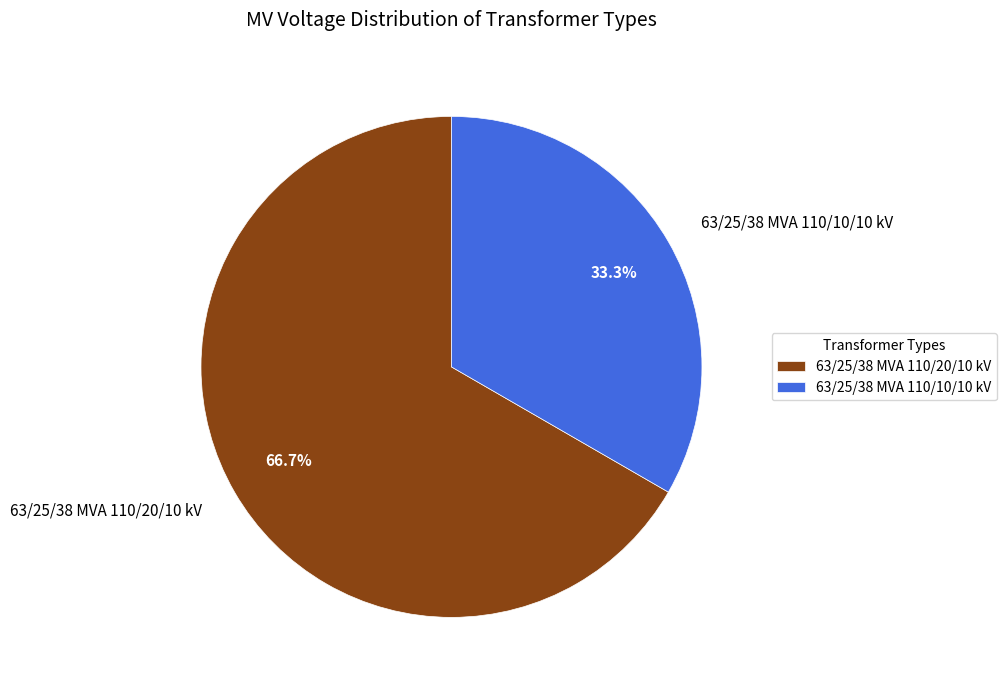

Count the number of slices in the pie.

2